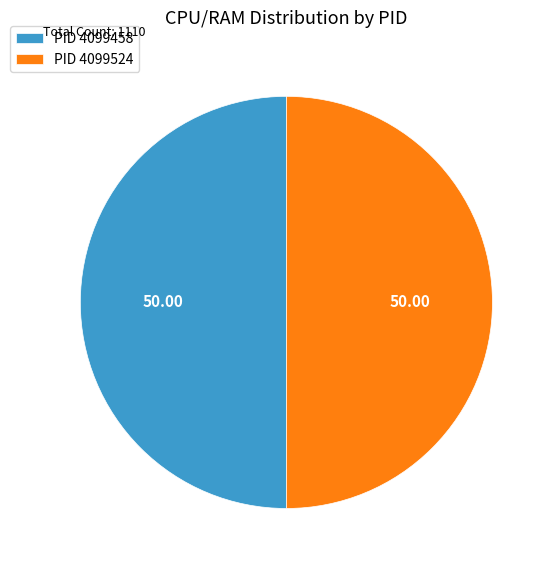

Combined, do PID 4099458 and PID 4099524 account for over 50%?

Yes